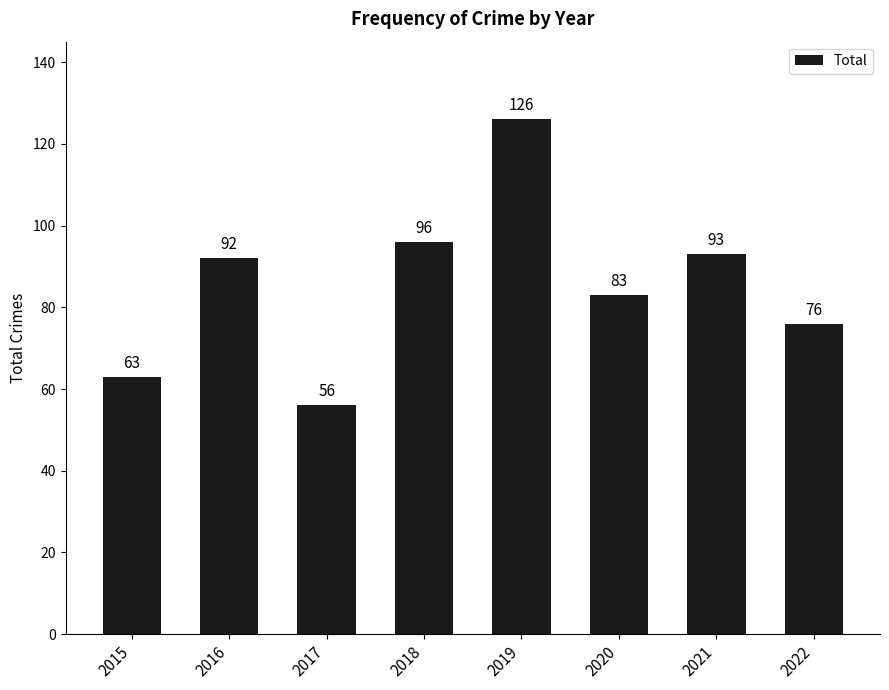

What is the minimum value shown in the chart?

56